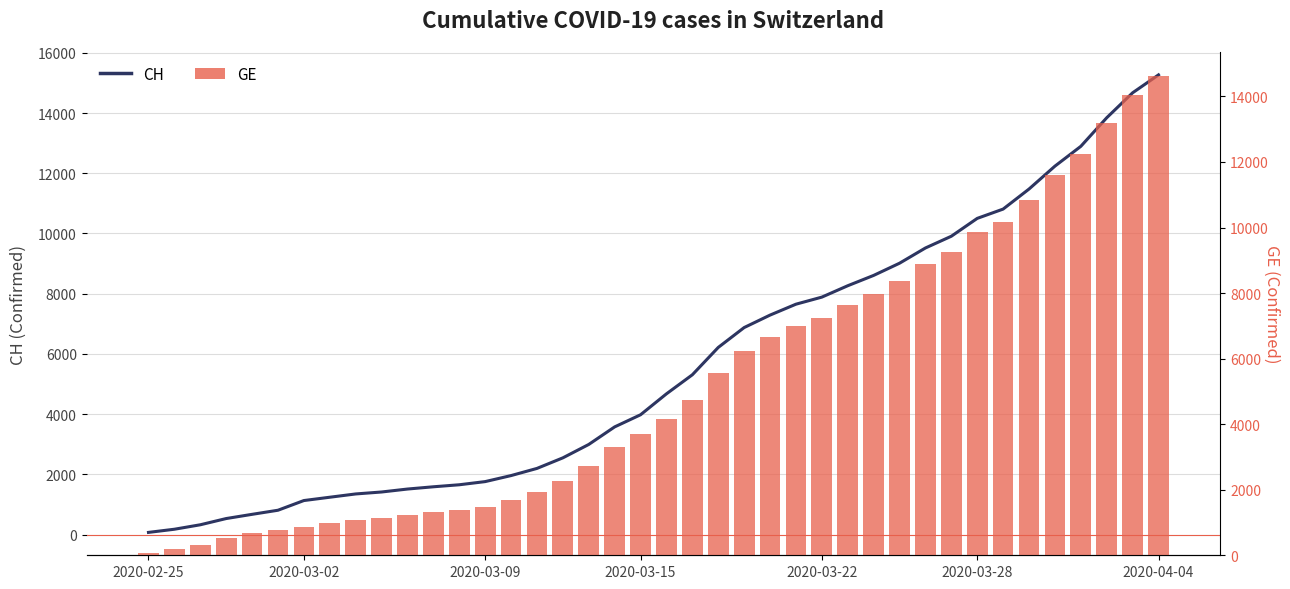

What is the difference between the maximum and minimum values in the CH series?

15195